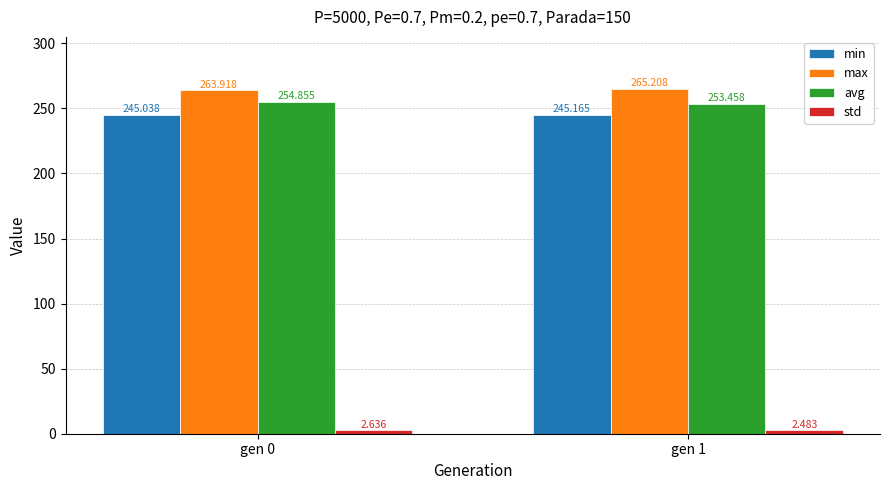

How many bars are there in total?

8